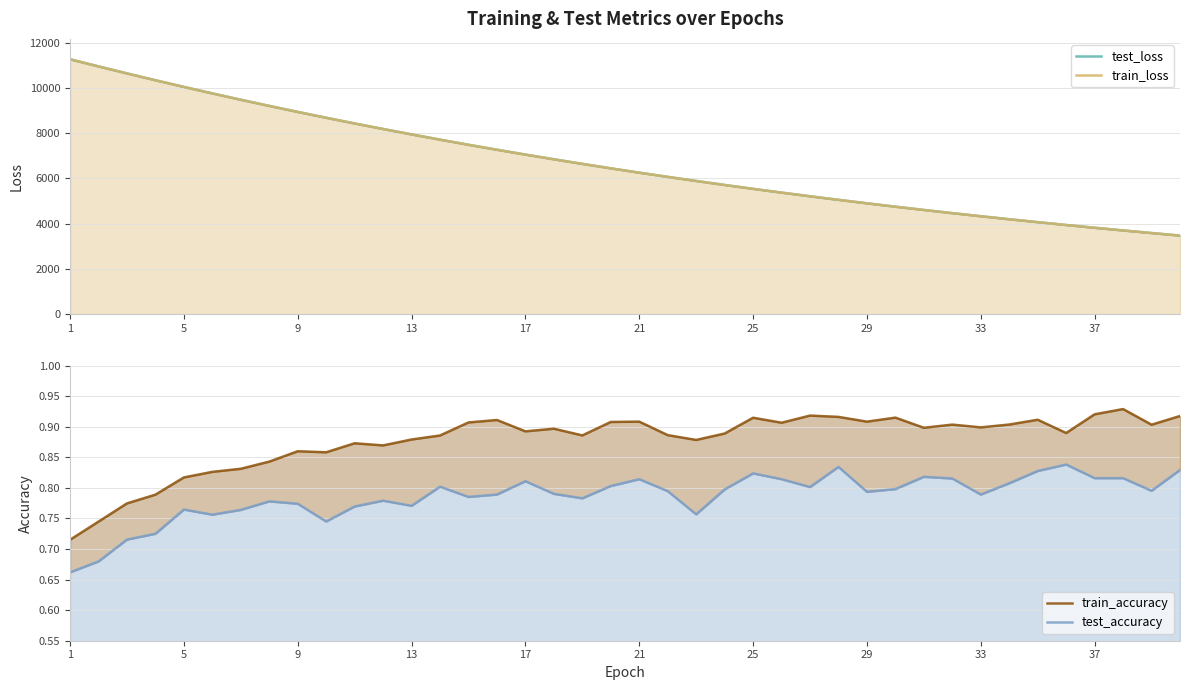

What are all the series names shown in the legend?

test_loss, train_loss, train_accuracy, test_accuracy